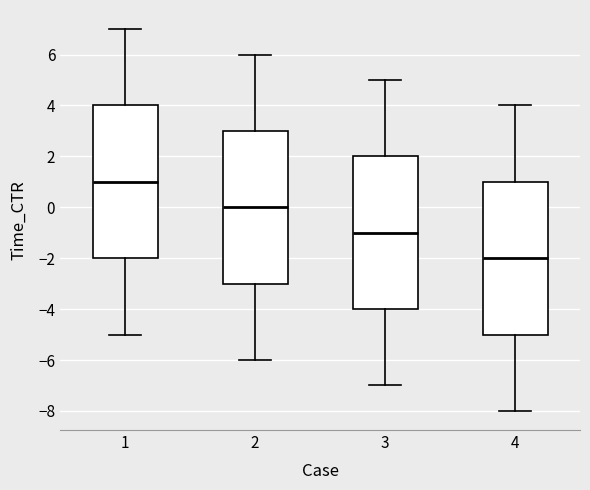

Which box's median line is the lowest?

4